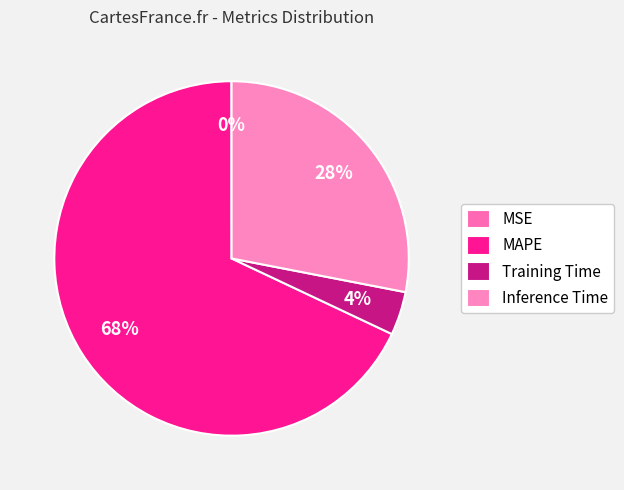

The MAPE slice represents 54% of the pie. True or false?

False